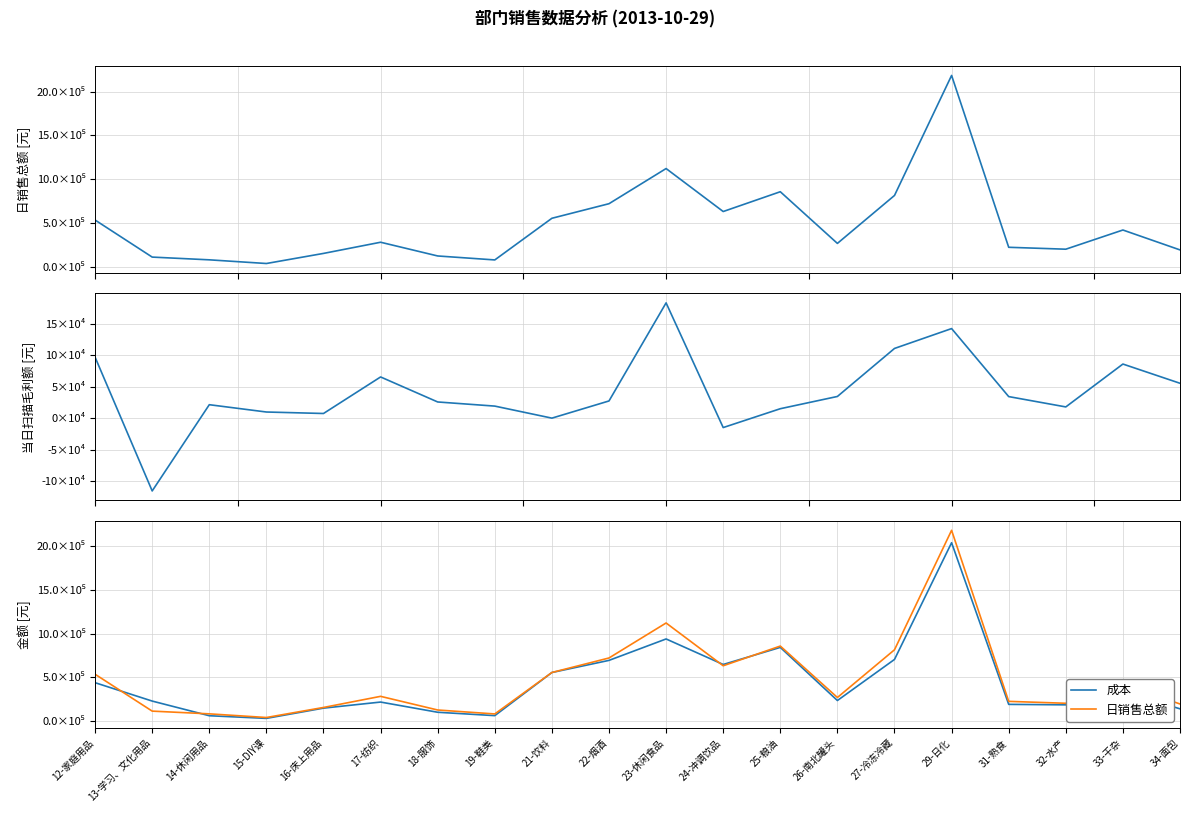

What is the difference between the maximum and minimum values in the 成本 series?

2013558.3